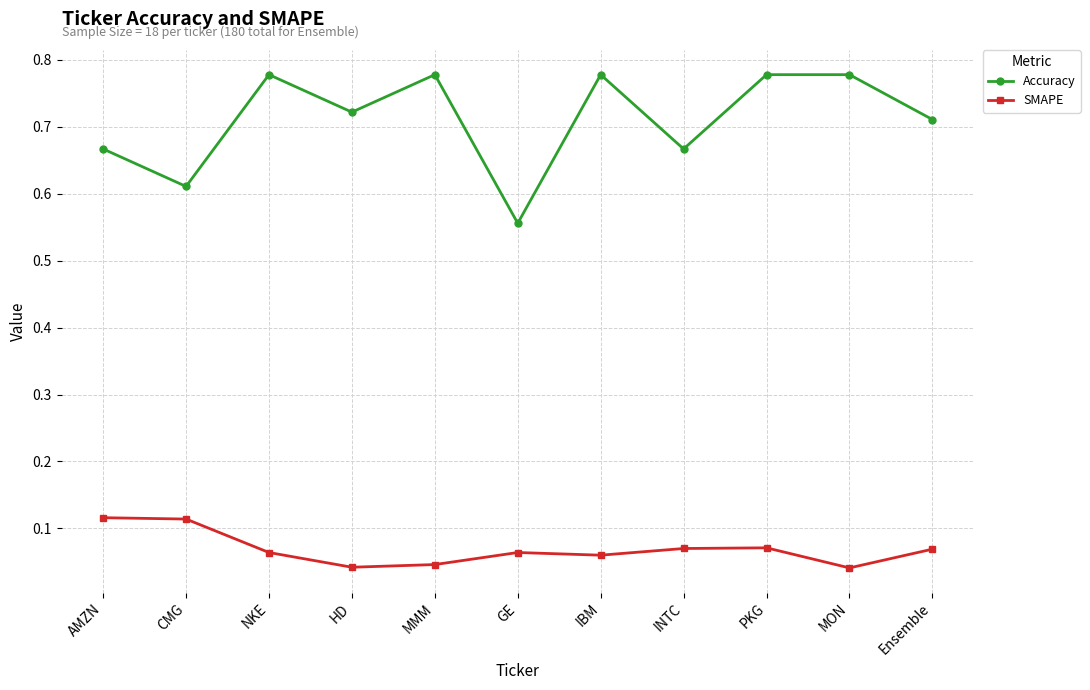

Is the value of Accuracy at GE greater than the value of SMAPE at CMG?

Yes